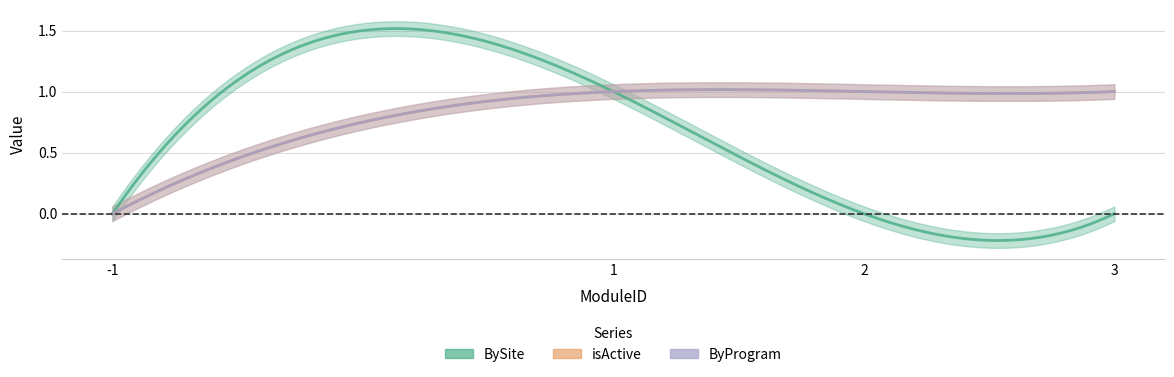

What is the sum of the isActive values at 3 and 2?

2